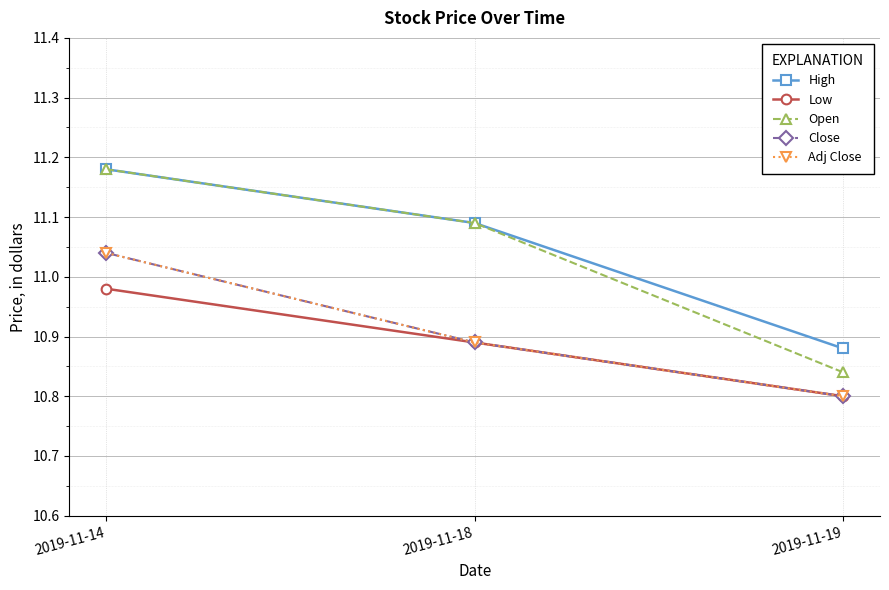

Does the chart have visible grid lines?

Yes